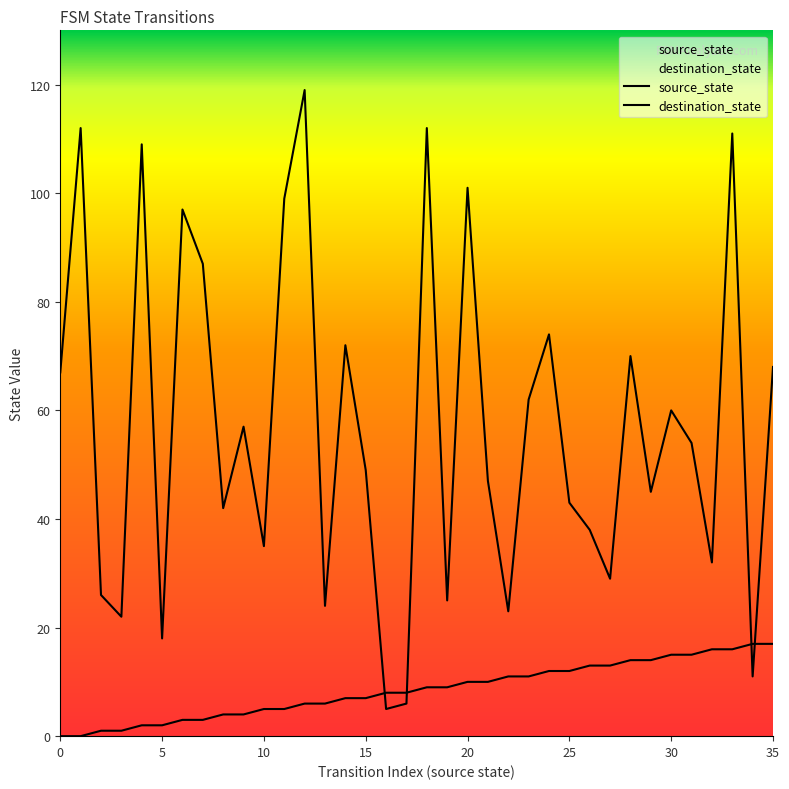

Which category has the lowest value in the destination_state series?

16